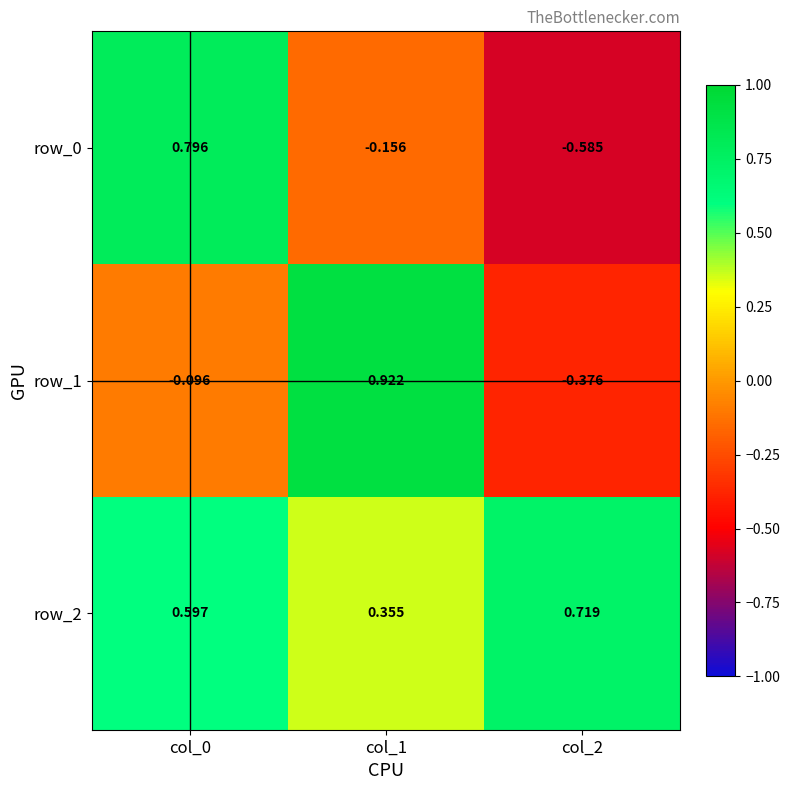

Is it true that row_1 equals 0.3 at col_1?

False